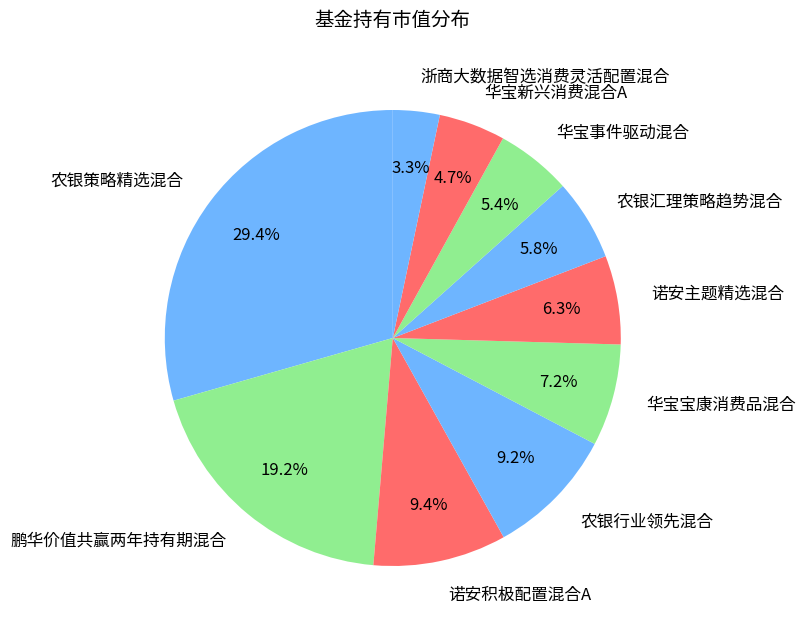

What percentage is the 华宝事件驱动混合 slice, to the nearest percent?

5%